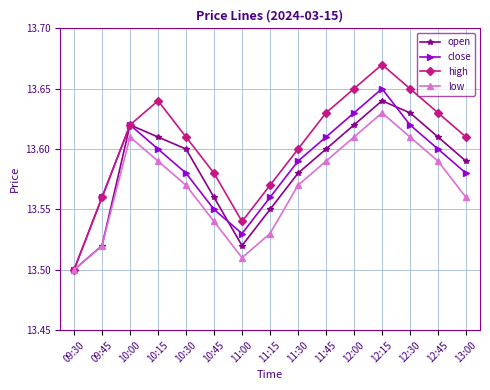

At how many categories does at least one series exceed 13?

15